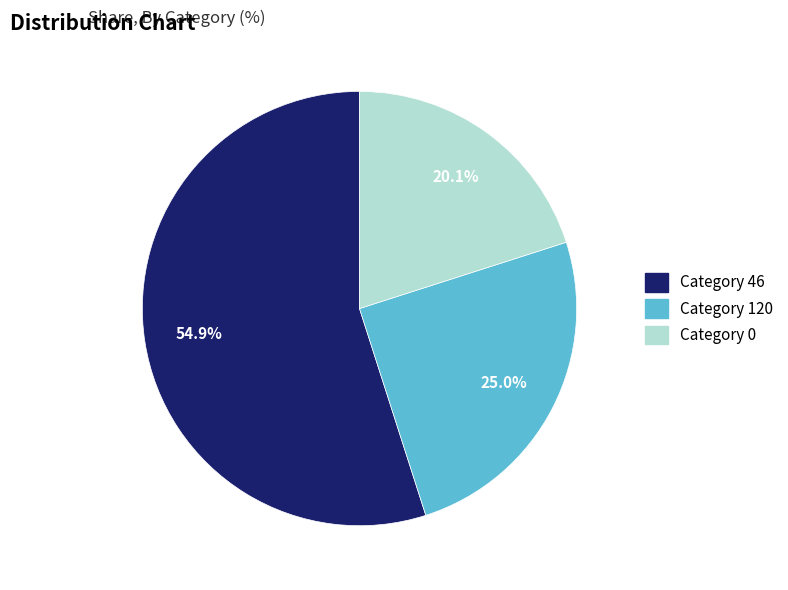

How many slices are in this pie chart?

3